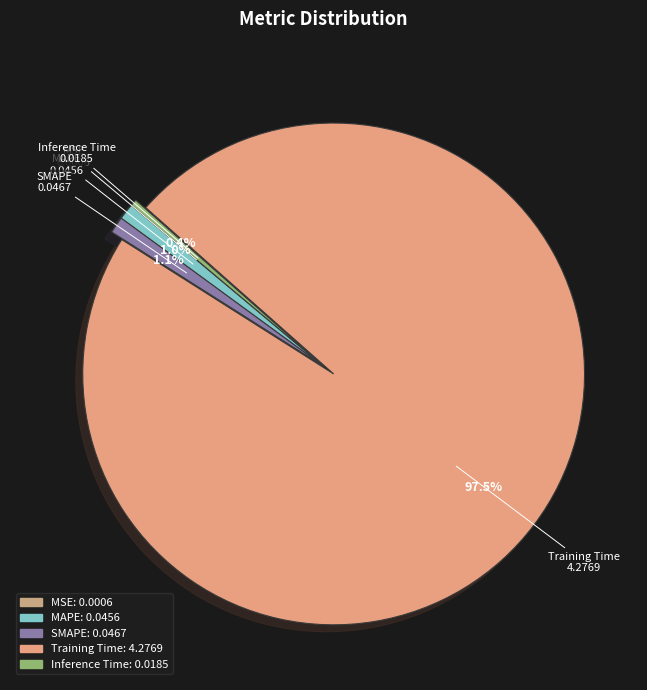

Is Training Time the majority of the pie?

Yes